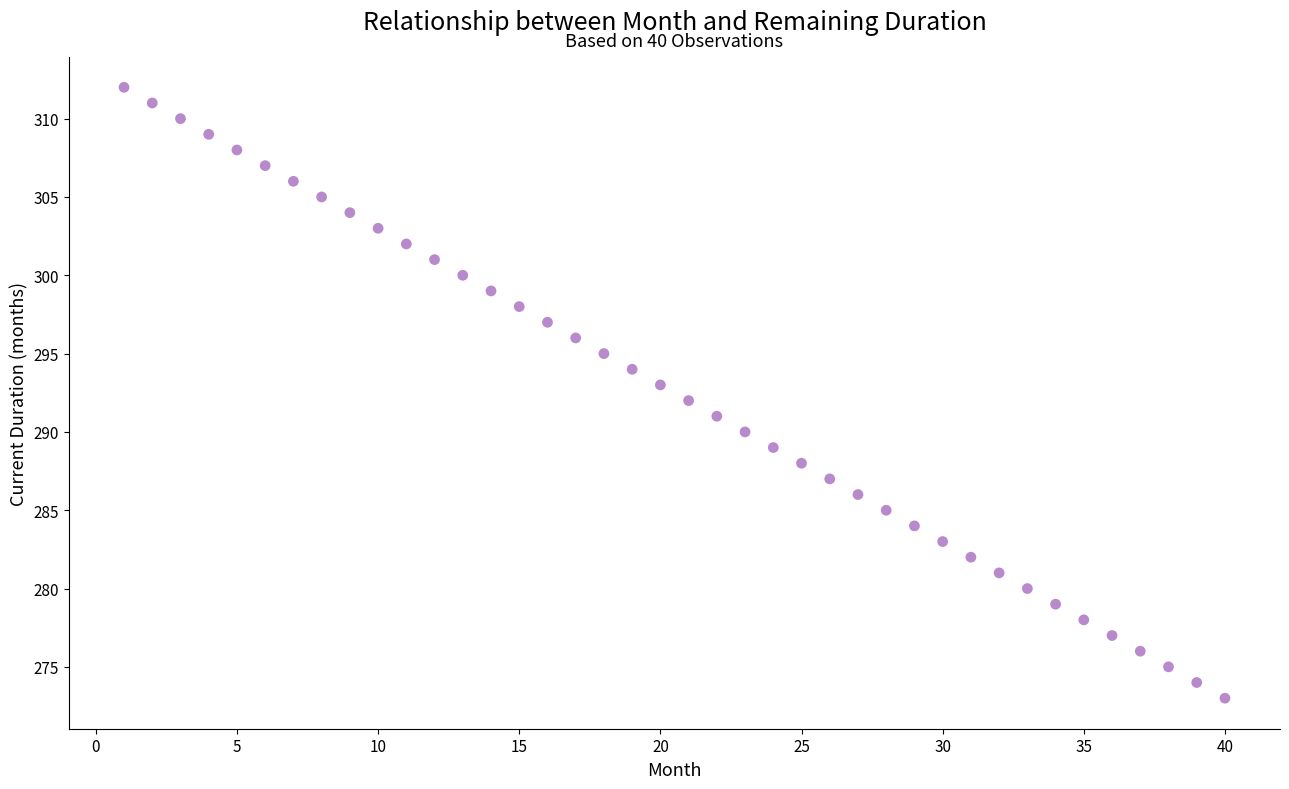

What is the range of Y values (max minus min)?

39